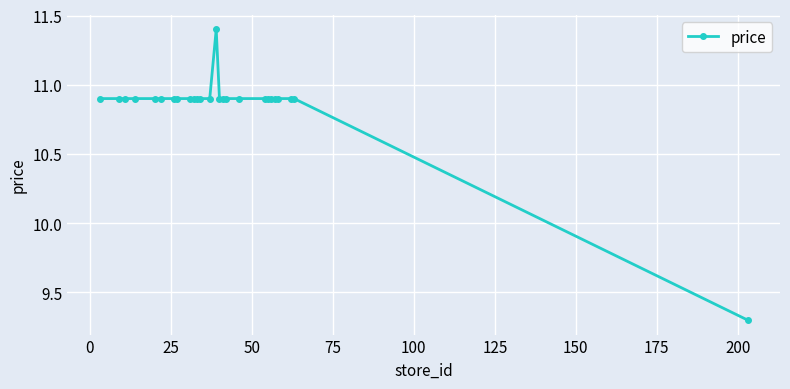

How many distinct data groups are displayed?

1